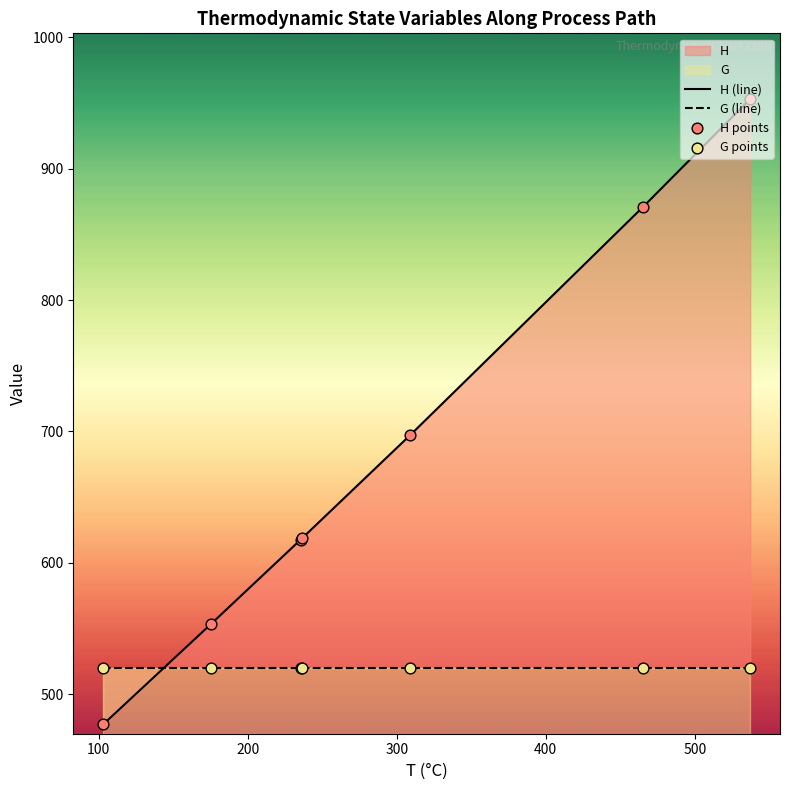

Is the value of H (line) at 600 greater than the value of H points at 400?

Yes